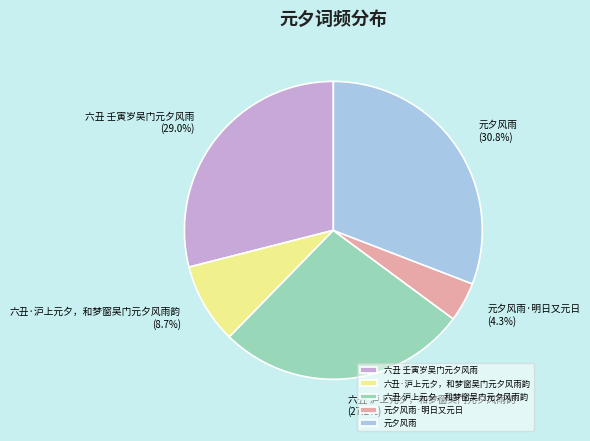

Which slice is the largest?

元夕风雨